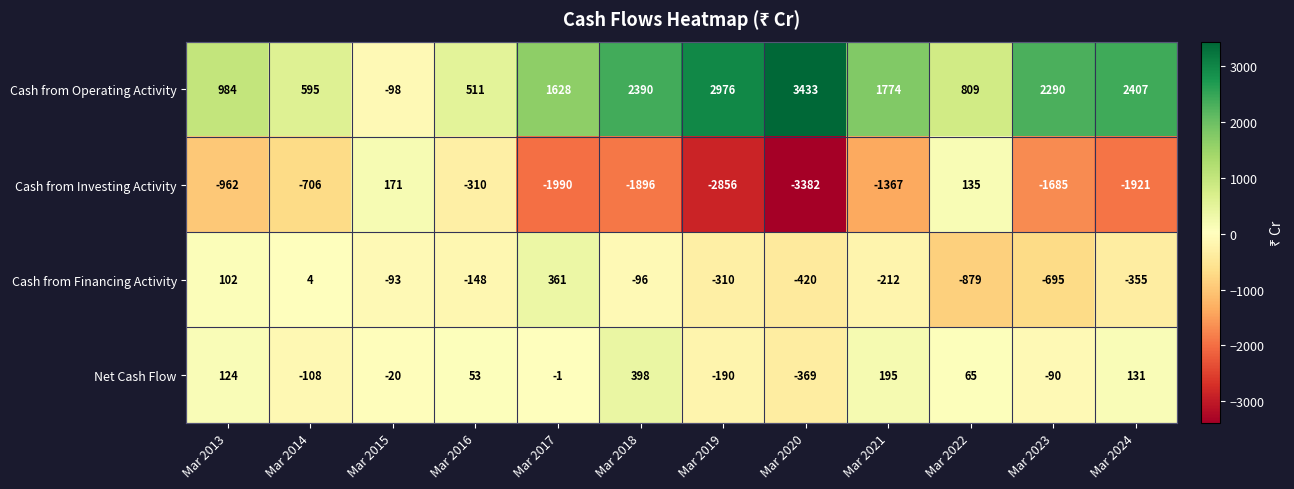

List the labels in order of Net Cash Flow value, smallest first.

Mar 2020, Mar 2019, Mar 2014, Mar 2023, Mar 2015, Mar 2017, Mar 2016, Mar 2022, Mar 2013, Mar 2024, Mar 2021, Mar 2018